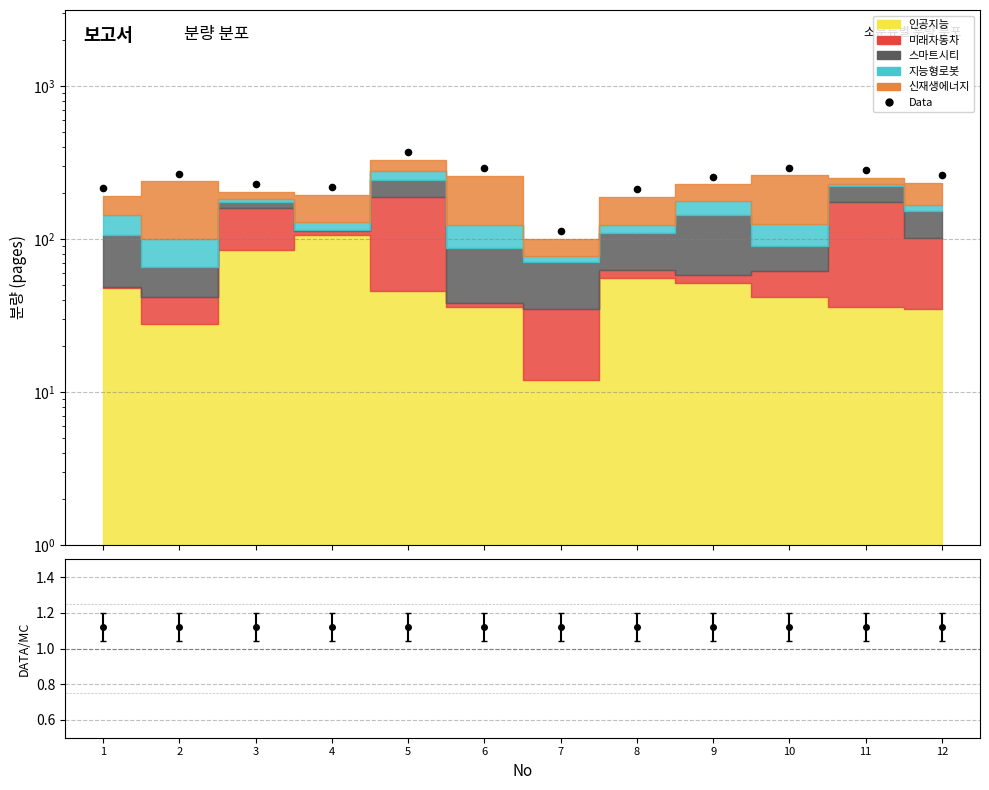

What is the change in value from 6 to 12?

-29.1